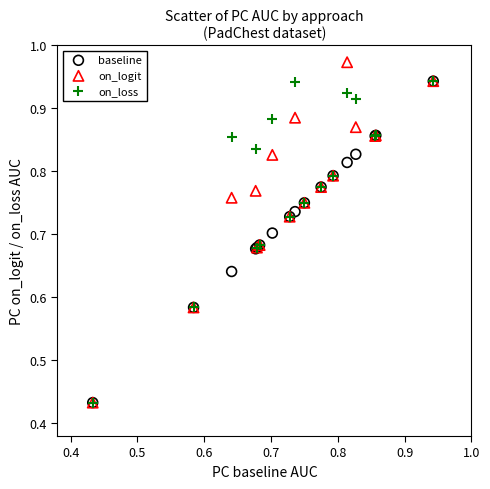

Which series contains the highest Y value?

on_logit